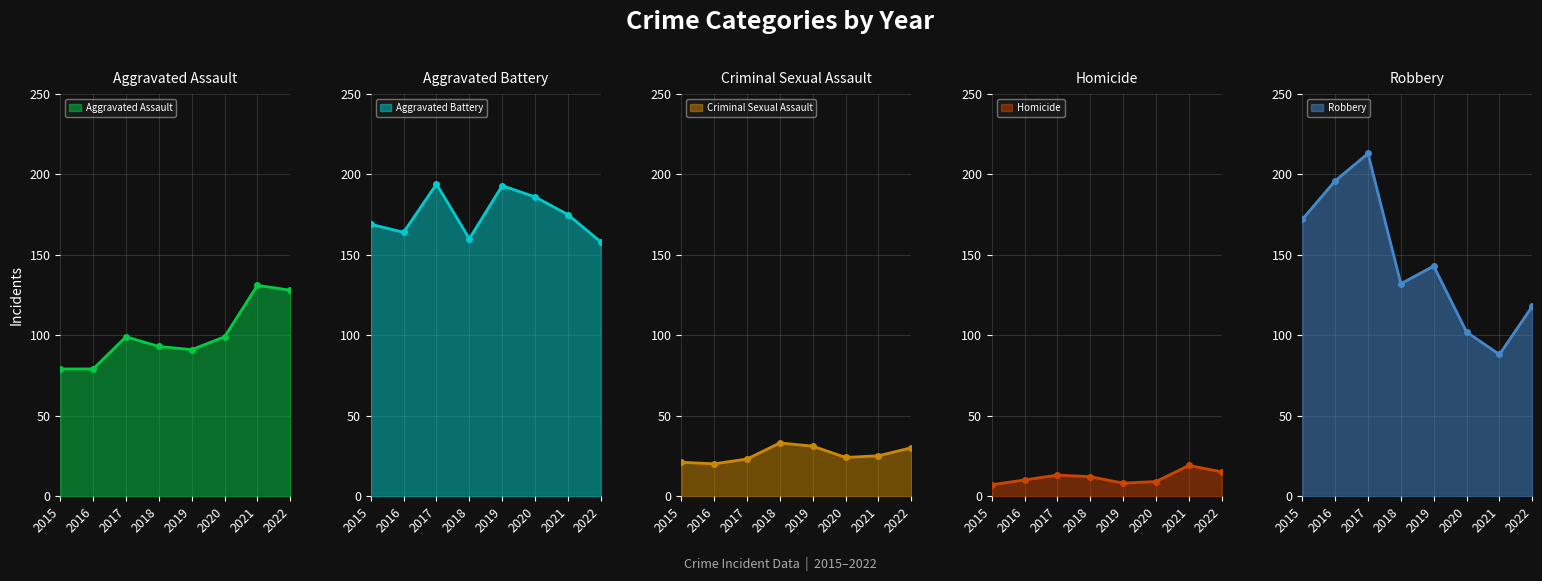

What is the spread (max minus min) of values at 2017?

200